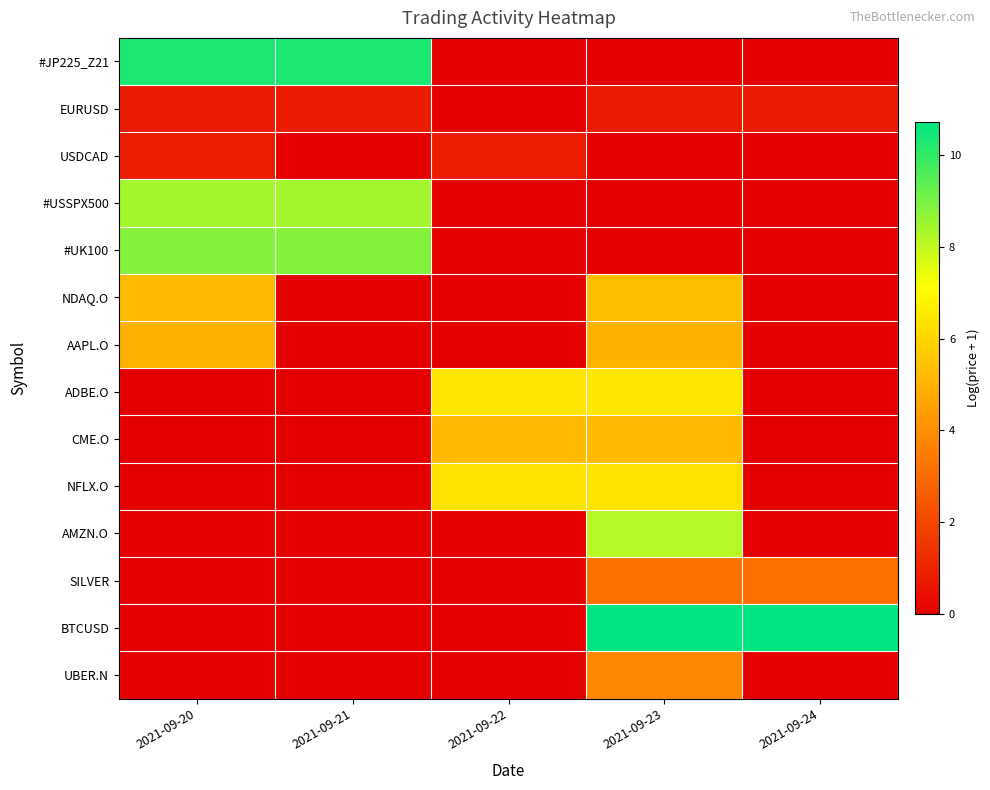

List the series in order of their peak value, lowest first.

EURUSD, USDCAD, SILVER, UBER.N, AAPL.O, CME.O, NDAQ.O, NFLX.O, ADBE.O, AMZN.O, #USSPX500, #UK100, #JP225_Z21, BTCUSD